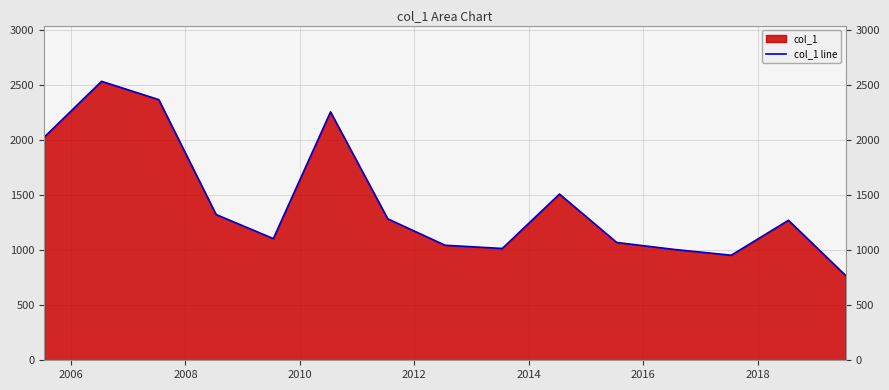

What is the greatest value displayed?

2537.1